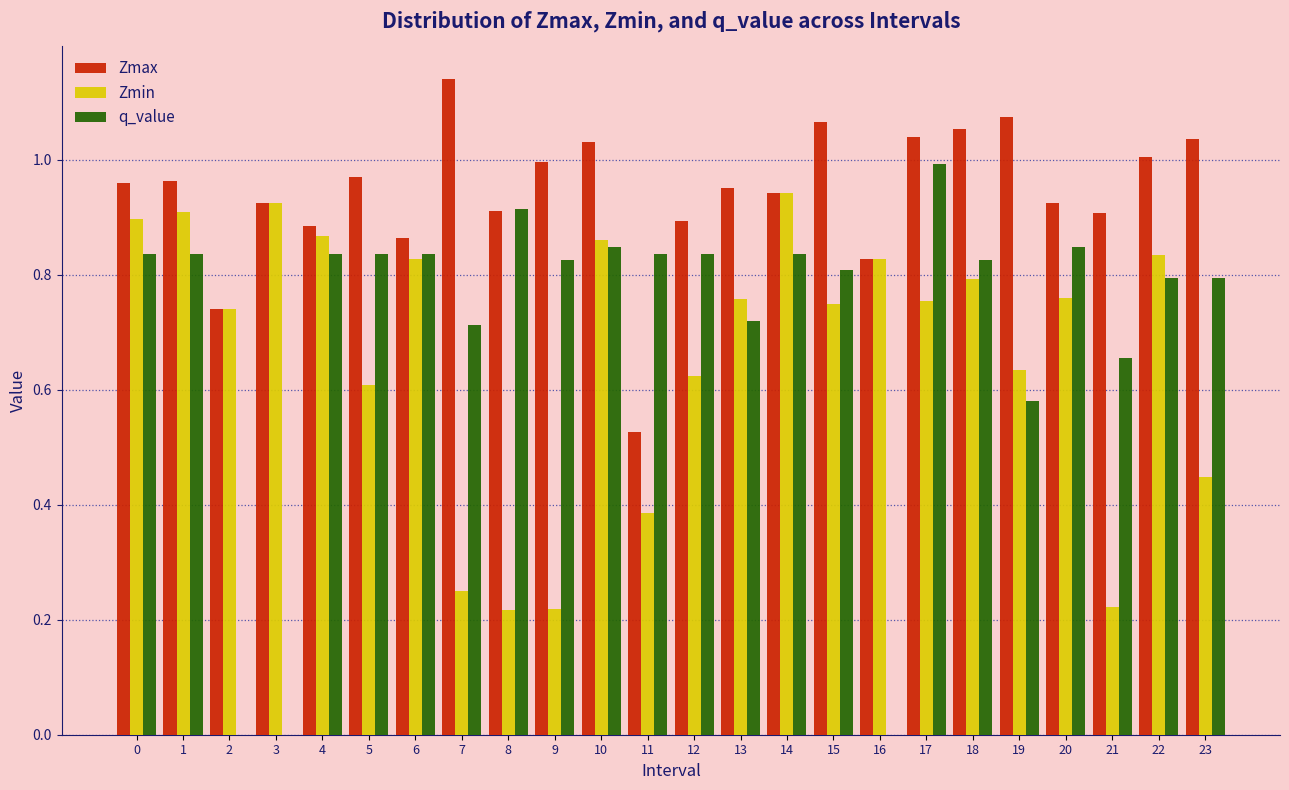

Between 18 and 19, which series saw the biggest shift?

q_value